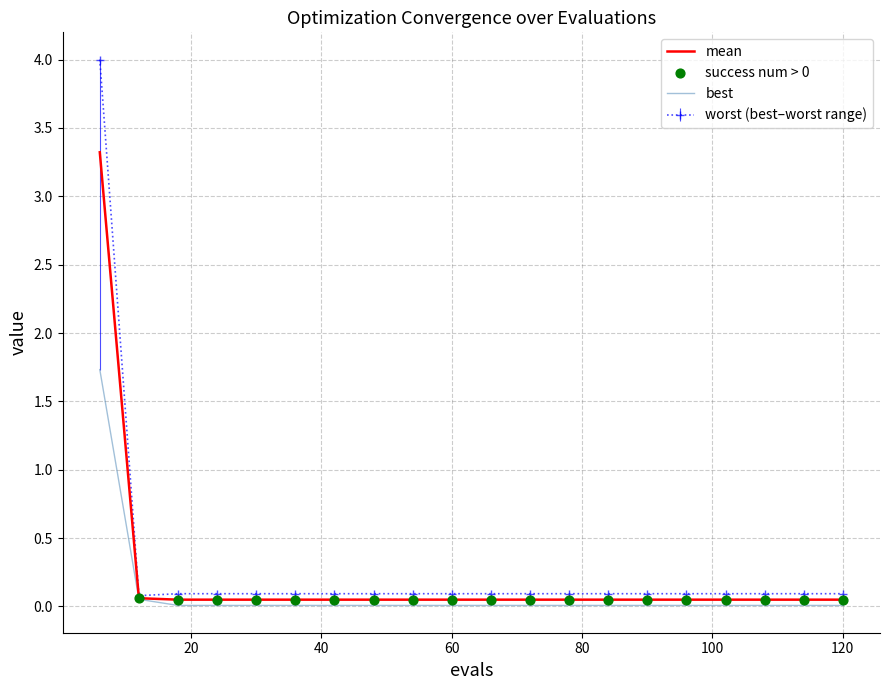

Which series has the largest range (max minus min)?

worst (best–worst range)